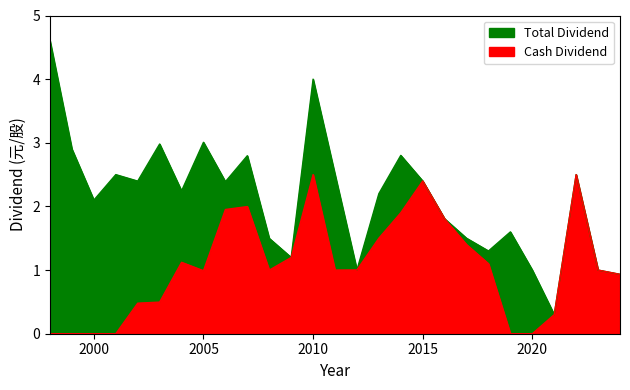

In Total Dividend, how many points are higher than both neighbors (excluding endpoints)?

8